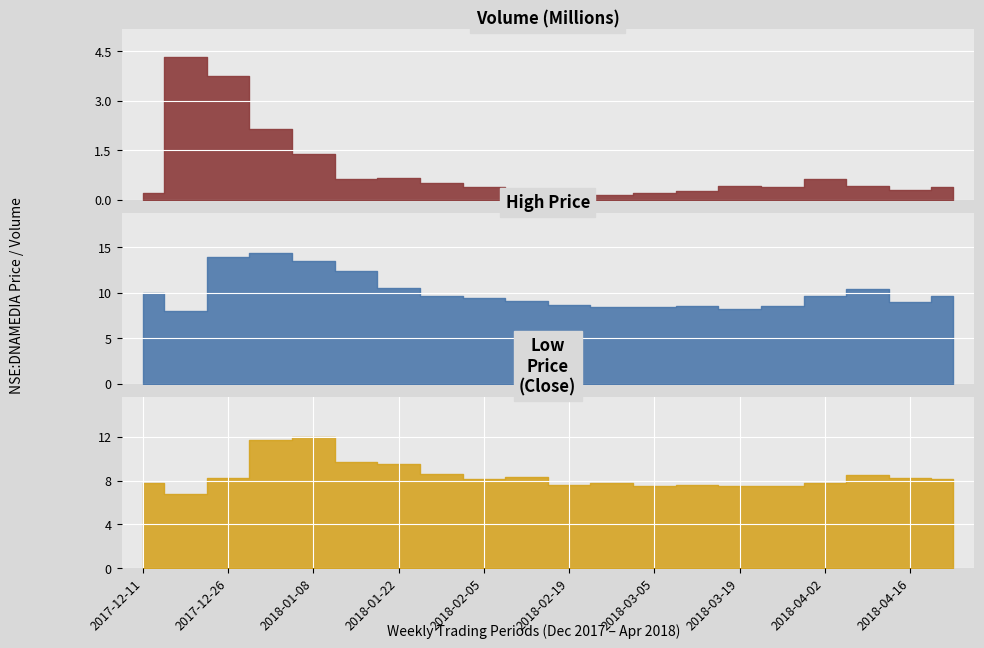

True or false: high and low intersect in this chart.

False